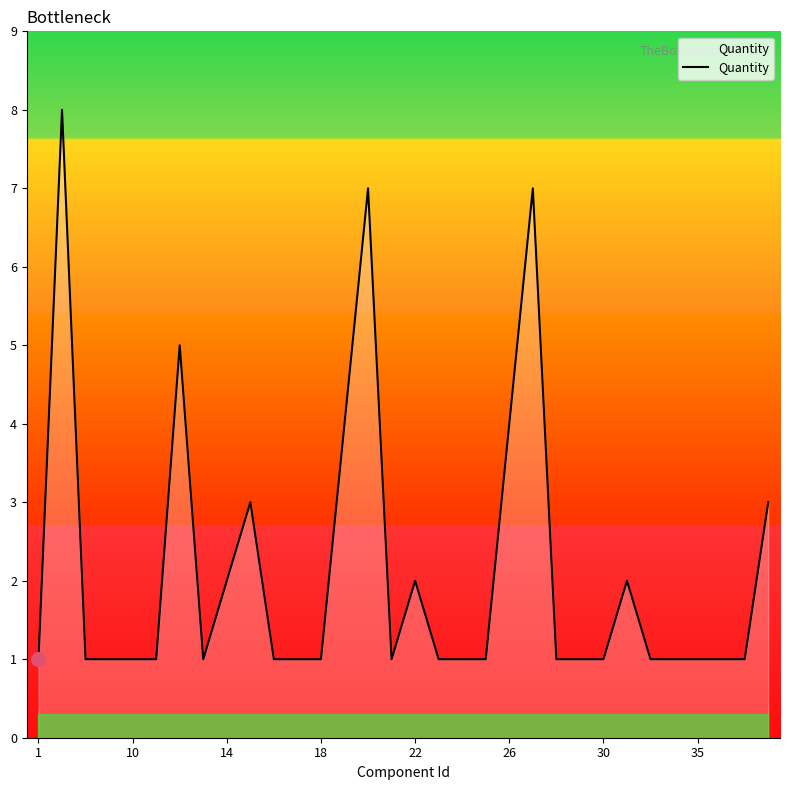

What is the sum of all values?

68